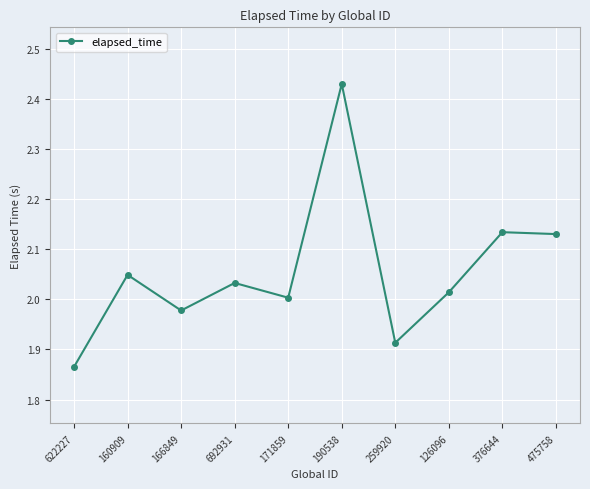

What is the difference between the maximum and second lowest values?

0.5